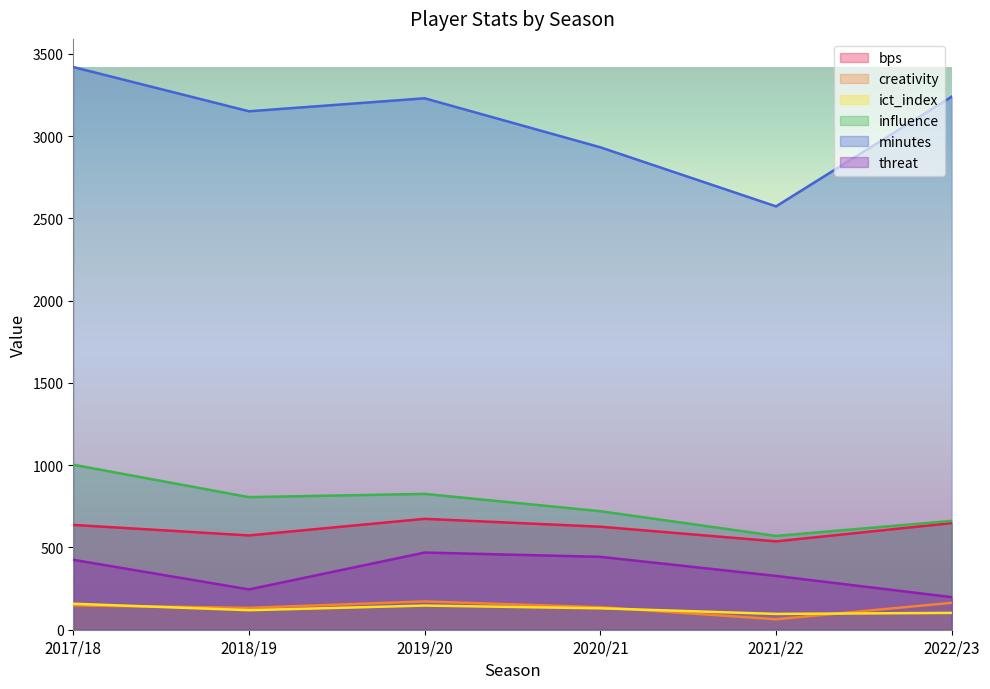

What is the highest value of the threat series?

469.0